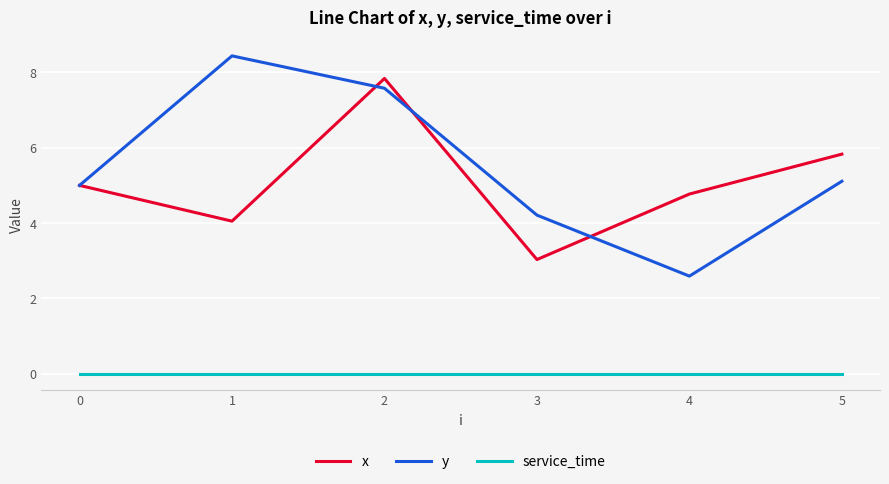

True or false: x has more than 2 interior local peaks.

False